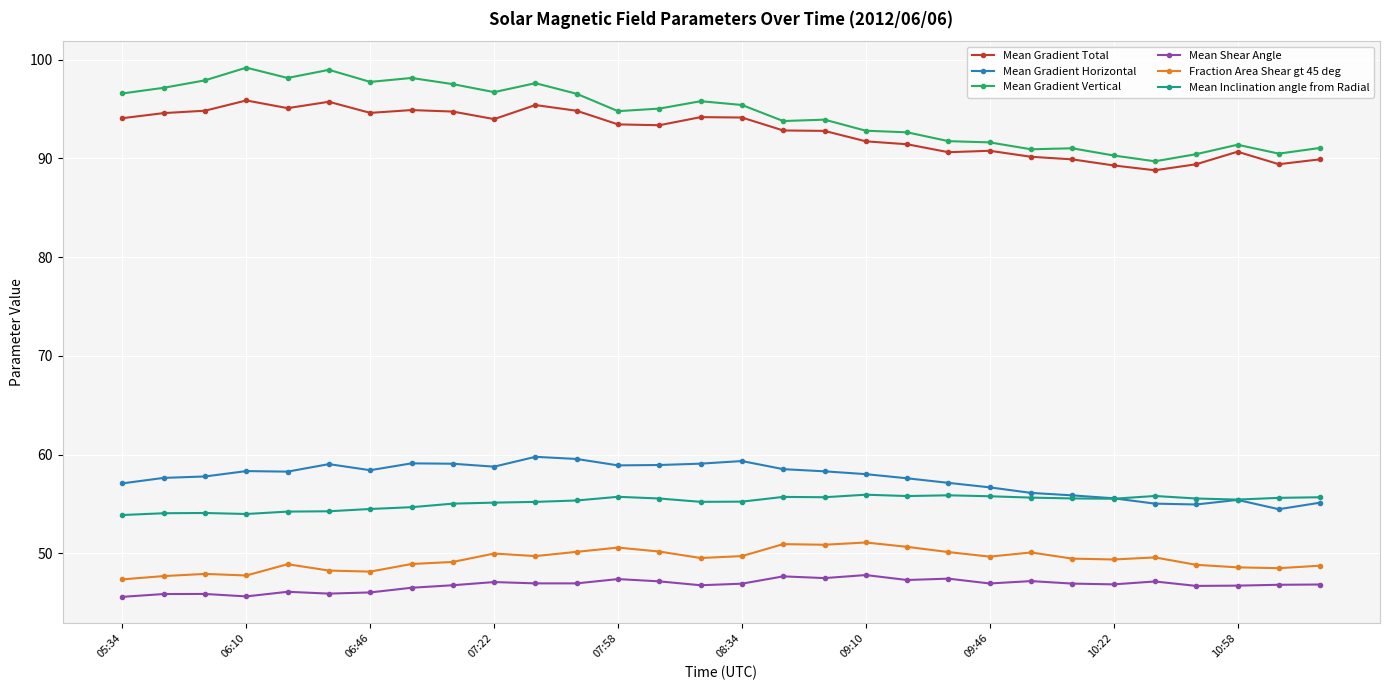

What is the highest value of the Mean Gradient Total series?

95.9